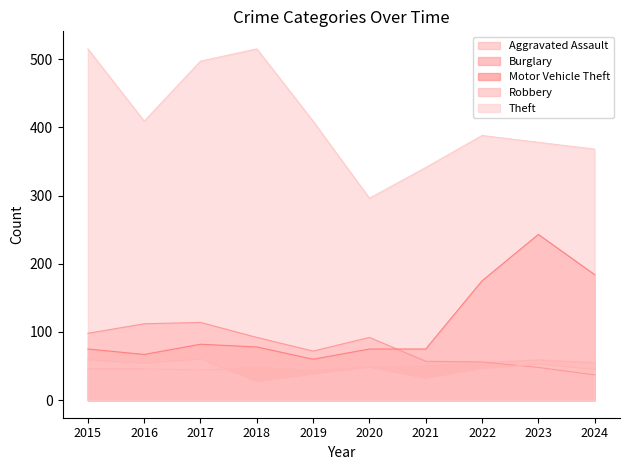

Count the Aggravated Assault values in the range 46 to 55.

7